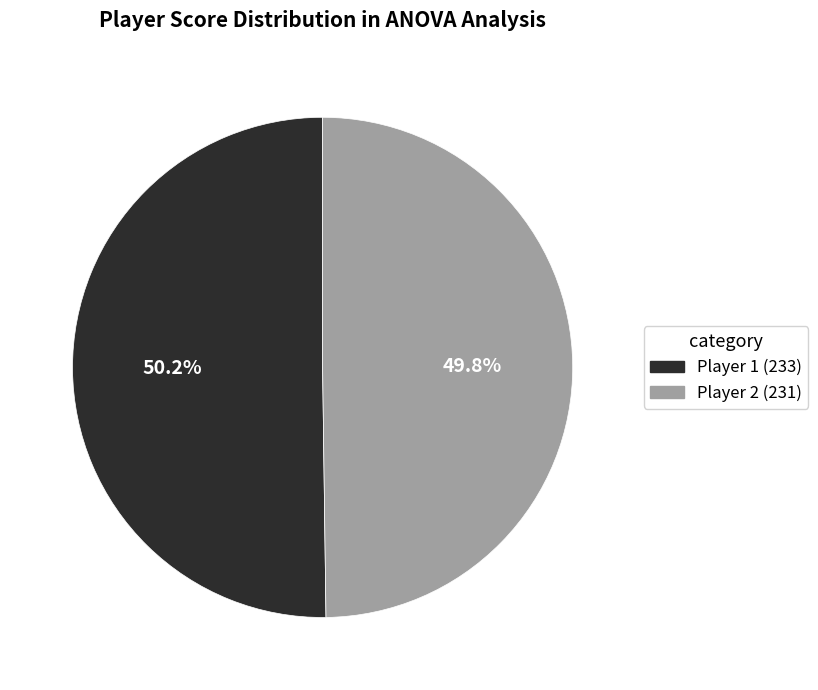

True or false: Player 1 accounts for 50% of the total.

True